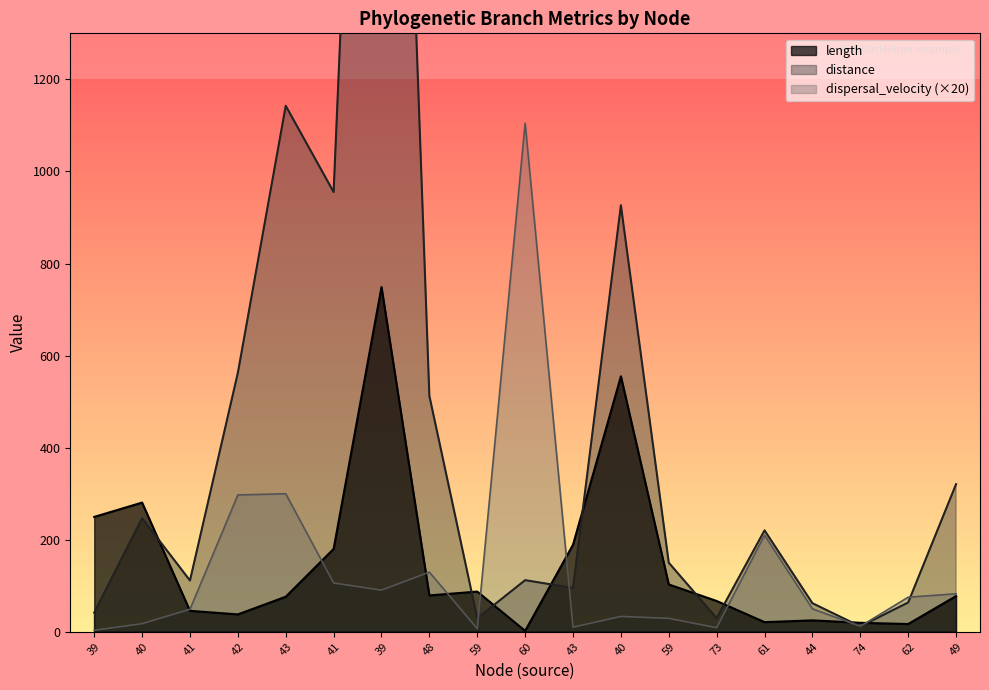

Where is the first local maximum for distance?

40